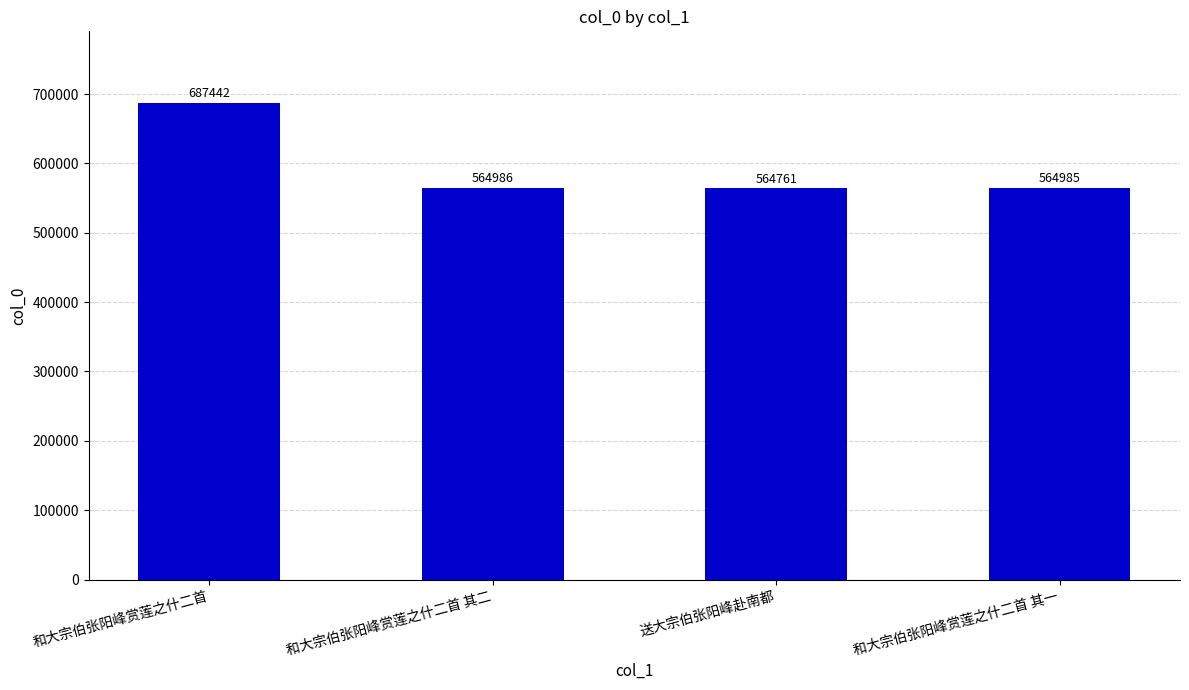

What is the approximate value at 和大宗伯张阳峰赏莲之什二首 其二, to the nearest 50?

565000